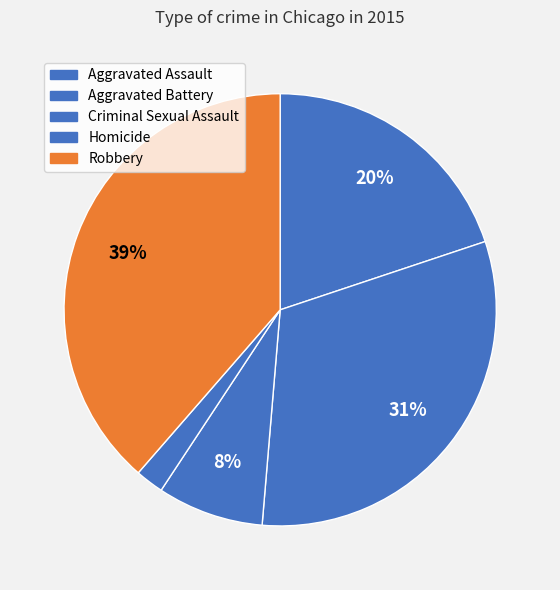

Which has a higher value, Robbery or Criminal Sexual Assault?

Robbery